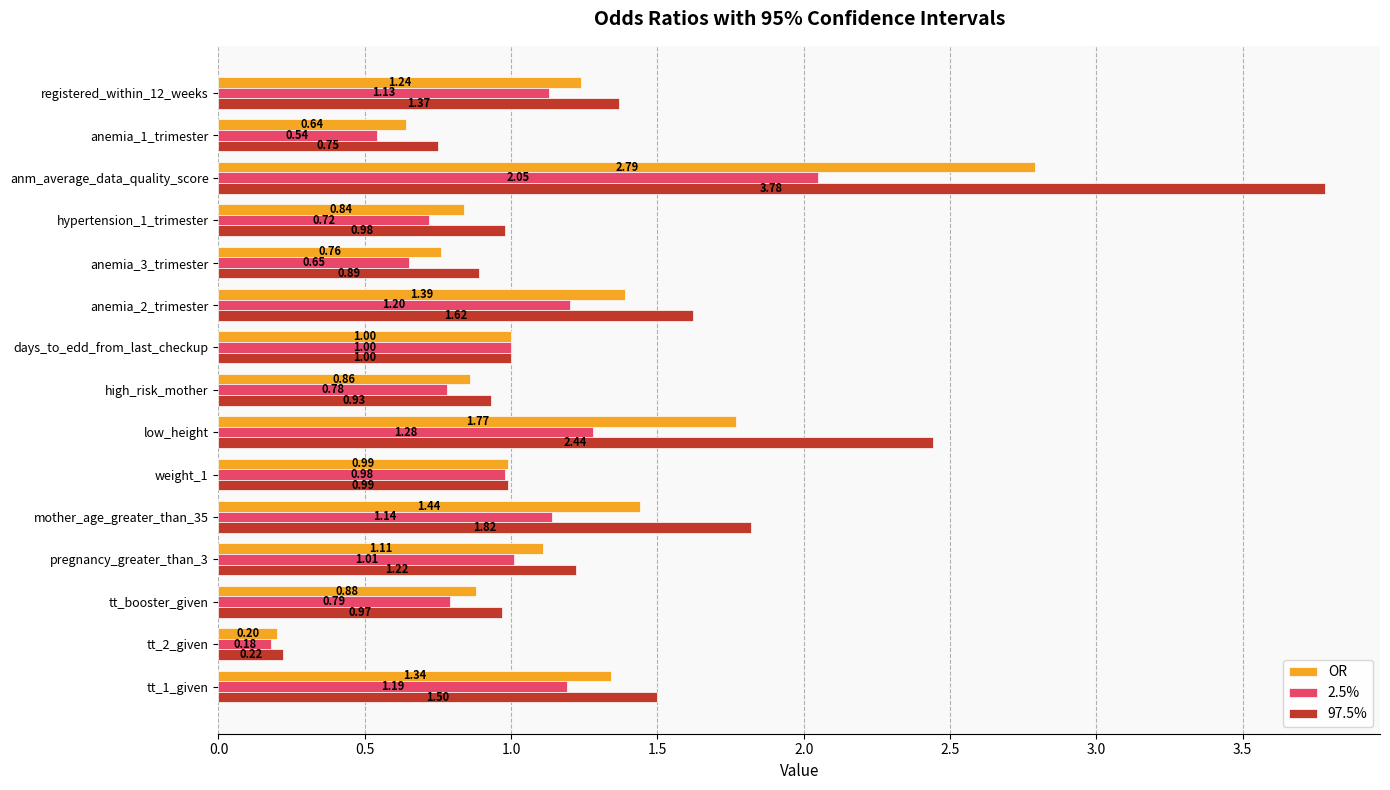

Count the number of data series in this chart.

3